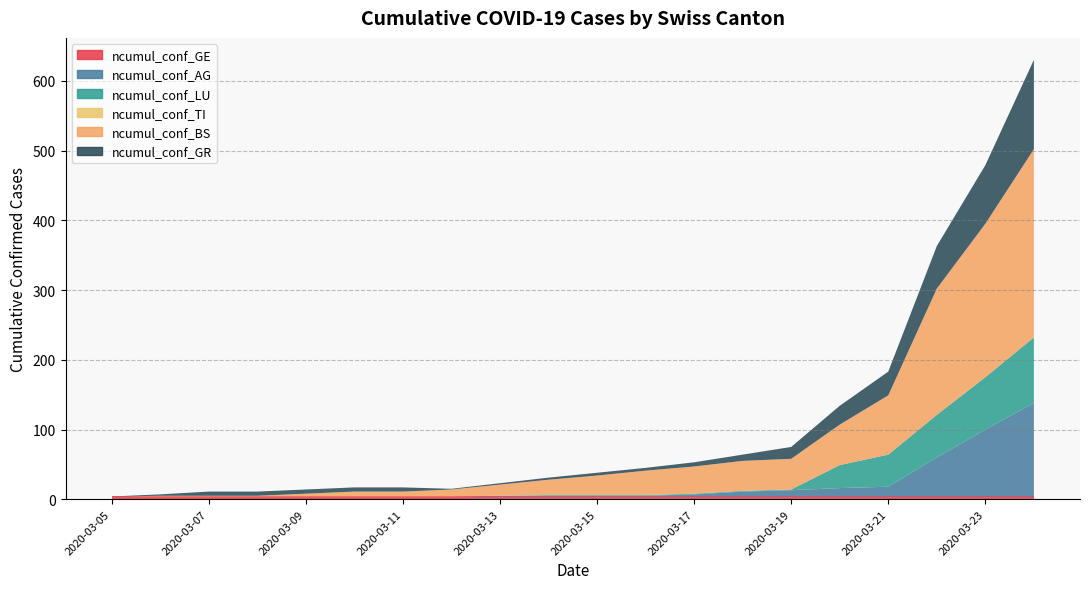

Reading left to right, list all the values displayed in this chart.

ncumul_conf_GE: 2020-03-05=4	2020-03-06=4	2020-03-07=4	2020-03-08=4	2020-03-09=4	2020-03-10=4	2020-03-11=4	2020-03-12=4	2020-03-13=4	2020-03-14=4	2020-03-15=4	2020-03-16=4	2020-03-17=4	2020-03-18=4	2020-03-19=4	2020-03-20=4	2020-03-21=4	2020-03-22=4	2020-03-23=4	2020-03-24=4
ncumul_conf_AG: 2020-03-05=0	2020-03-06=0	2020-03-07=0	2020-03-08=0	2020-03-09=0	2020-03-10=0	2020-03-11=0	2020-03-12=0	2020-03-13=1	2020-03-14=1	2020-03-15=1	2020-03-16=1	2020-03-17=3	2020-03-18=7	2020-03-19=9	2020-03-20=12	2020-03-21=14	2020-03-22=56	2020-03-23=96	2020-03-24=134
ncumul_conf_LU: 2020-03-05=0	2020-03-06=0	2020-03-07=0	2020-03-08=0	2020-03-09=0	2020-03-10=0	2020-03-11=0	2020-03-12=0	2020-03-13=0	2020-03-14=1	2020-03-15=1	2020-03-16=1	2020-03-17=1	2020-03-18=1	2020-03-19=1	2020-03-20=33	2020-03-21=46	2020-03-22=61	2020-03-23=75	2020-03-24=94
ncumul_conf_TI: 2020-03-05=0	2020-03-06=0	2020-03-07=0	2020-03-08=0	2020-03-09=0	2020-03-10=0	2020-03-11=0	2020-03-12=0	2020-03-13=0	2020-03-14=0	2020-03-15=0	2020-03-16=0	2020-03-17=0	2020-03-18=0	2020-03-19=0	2020-03-20=0	2020-03-21=0	2020-03-22=0	2020-03-23=0	2020-03-24=0
ncumul_conf_BS: 2020-03-05=0	2020-03-06=1	2020-03-07=1	2020-03-08=1	2020-03-09=4	2020-03-10=7	2020-03-11=7	2020-03-12=10	2020-03-13=16	2020-03-14=22	2020-03-15=28	2020-03-16=35	2020-03-17=39	2020-03-18=43	2020-03-19=44	2020-03-20=58	2020-03-21=85	2020-03-22=181	2020-03-23=220	2020-03-24=270
ncumul_conf_GR: 2020-03-05=0	2020-03-06=2	2020-03-07=6	2020-03-08=6	2020-03-09=6	2020-03-10=6	2020-03-11=6	2020-03-12=1	2020-03-13=2	2020-03-14=3	2020-03-15=4	2020-03-16=4	2020-03-17=6	2020-03-18=9	2020-03-19=17	2020-03-20=27	2020-03-21=34	2020-03-22=61	2020-03-23=84	2020-03-24=128